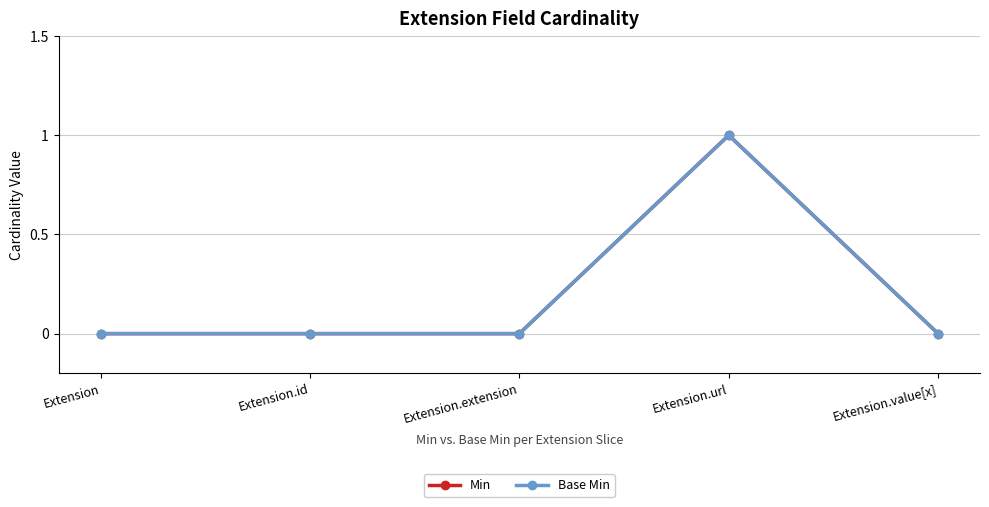

Does the chart have visible grid lines?

Yes